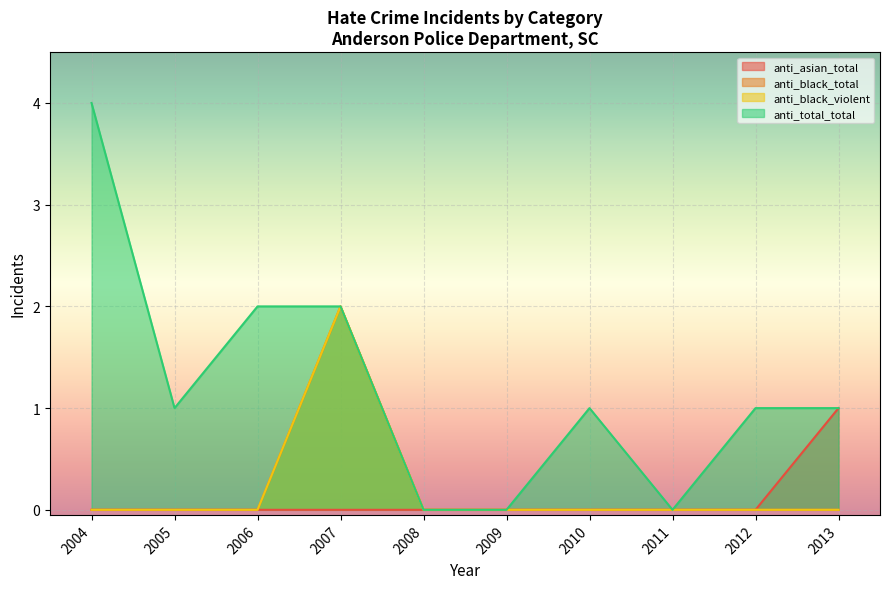

At how many categories does at least one series exceed 3?

1